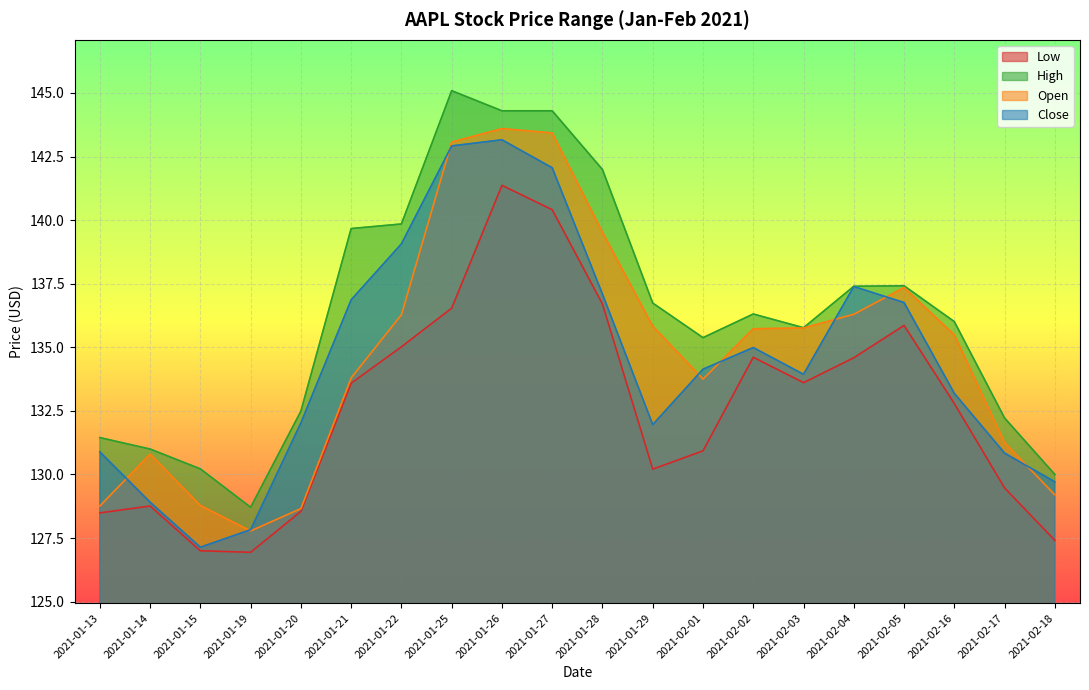

Which label corresponds to the smallest value in the chart?

2021-01-19